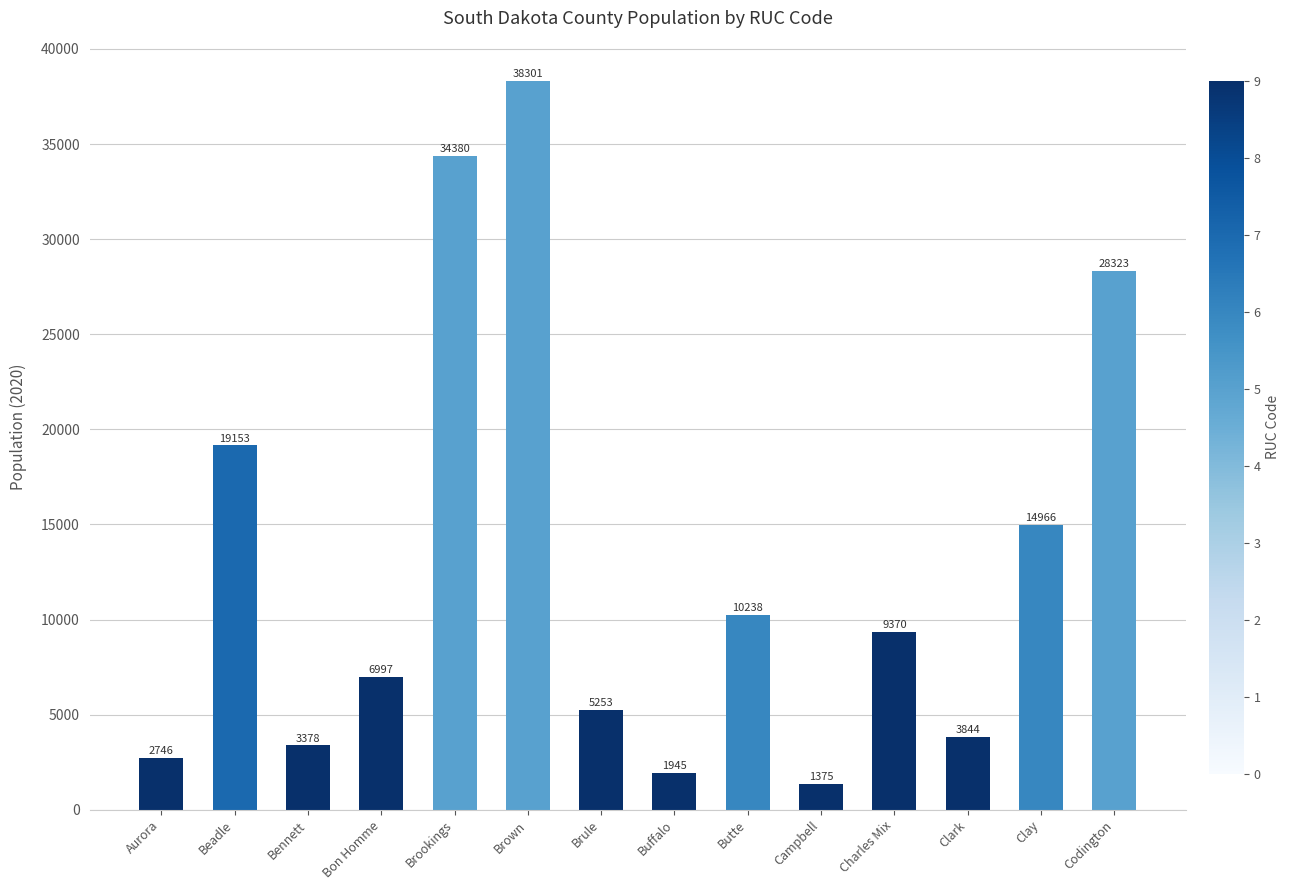

What is the difference between the maximum and second lowest values?

36356